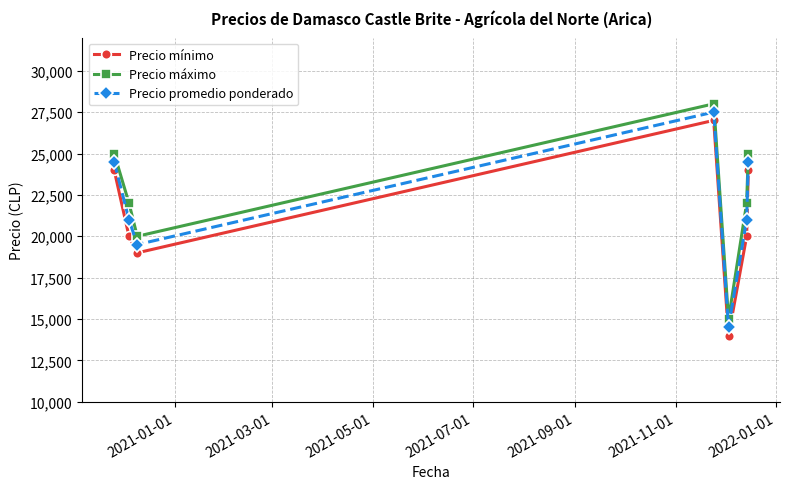

True or false: Precio promedio ponderado and Precio máximo cross at least once.

False